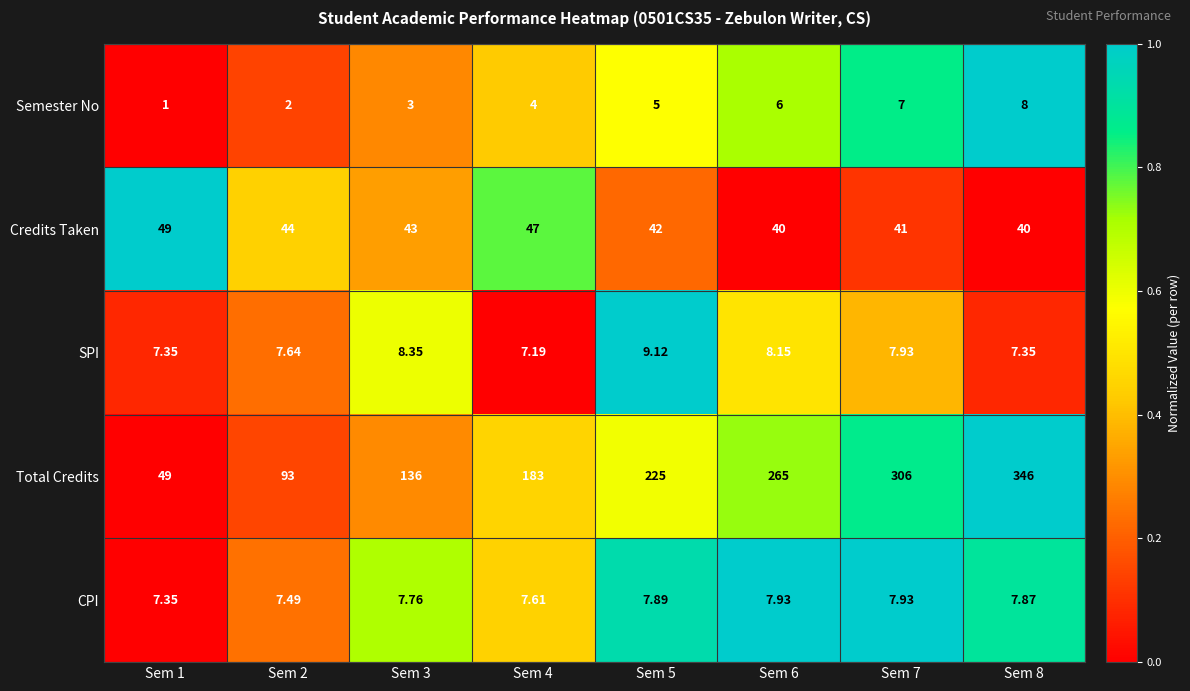

Which series has the largest range (max minus min)?

Total Credits